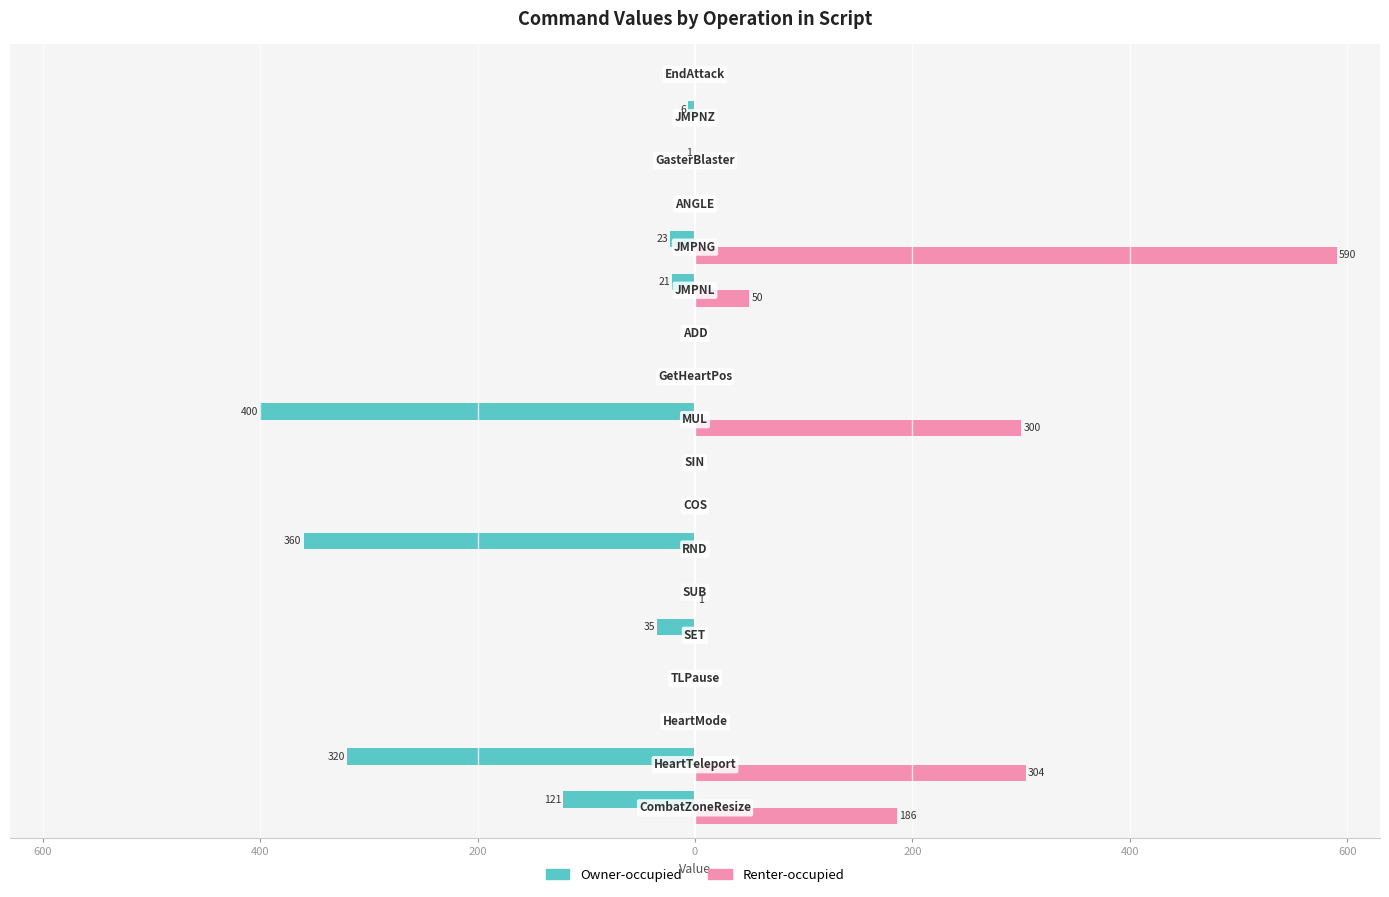

What are all the series names shown in the legend?

Owner-occupied, Renter-occupied